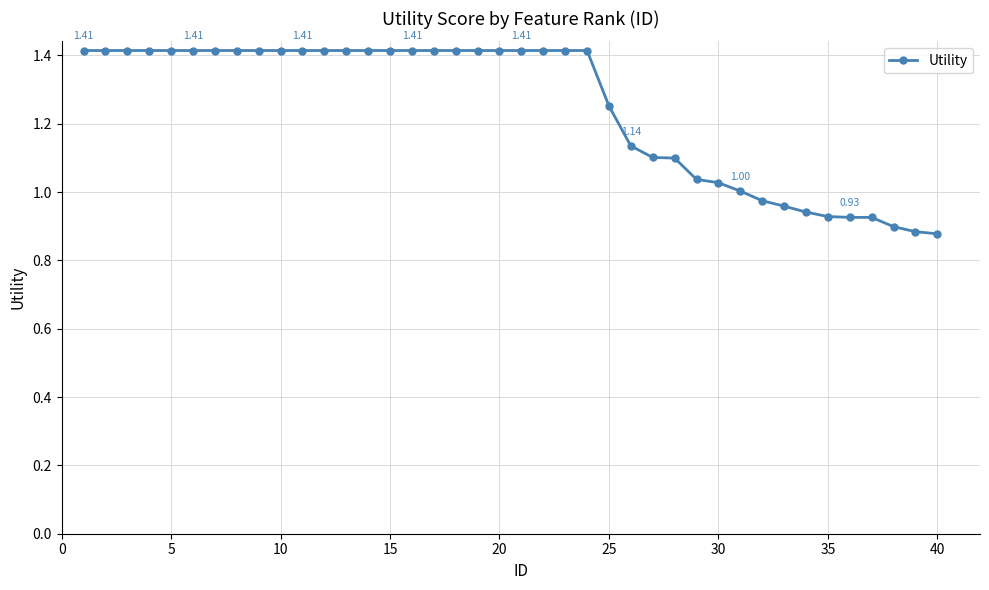

What is the average value?

1.2